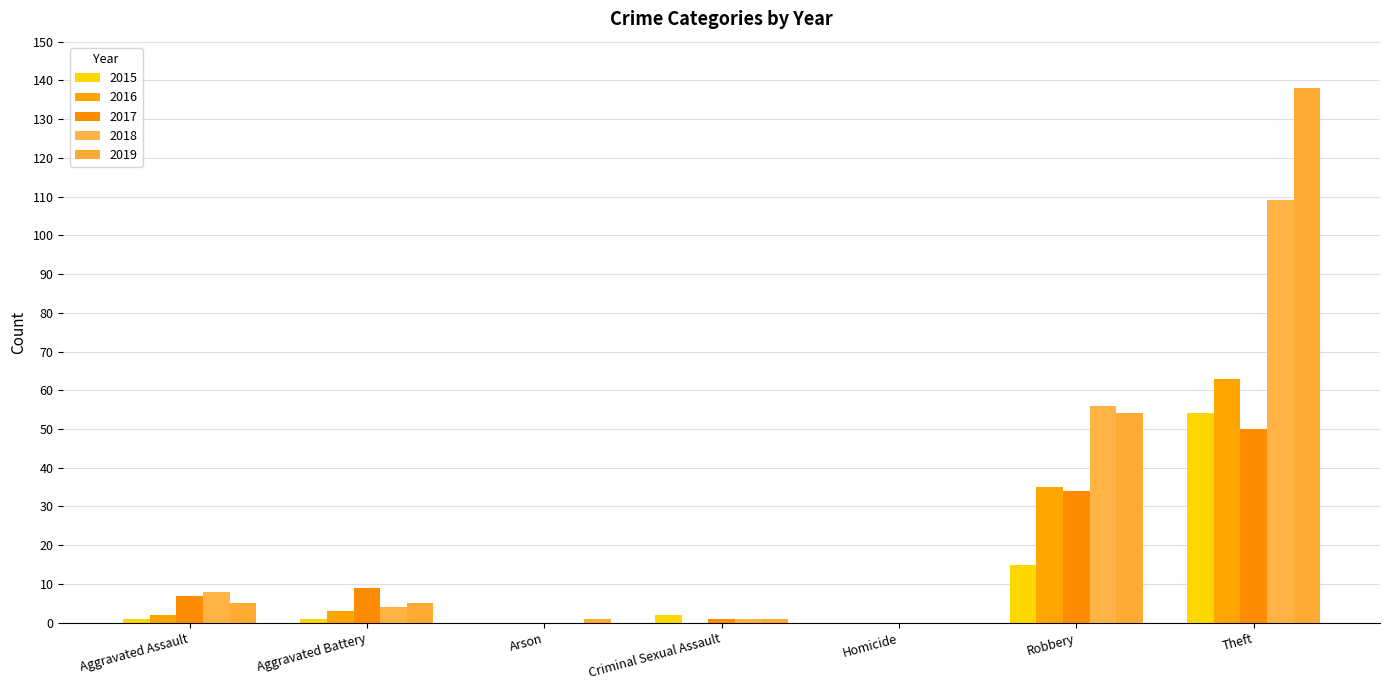

The value of 2015 at Aggravated Assault is 1. True or false?

True